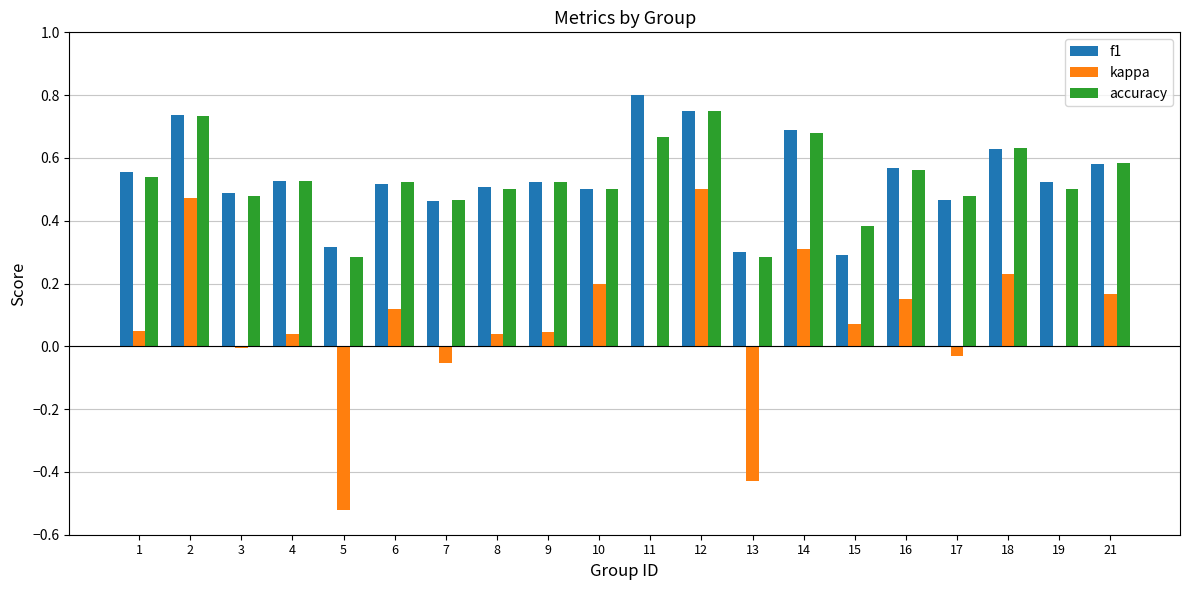

At which category is the sum across all series the highest?

12